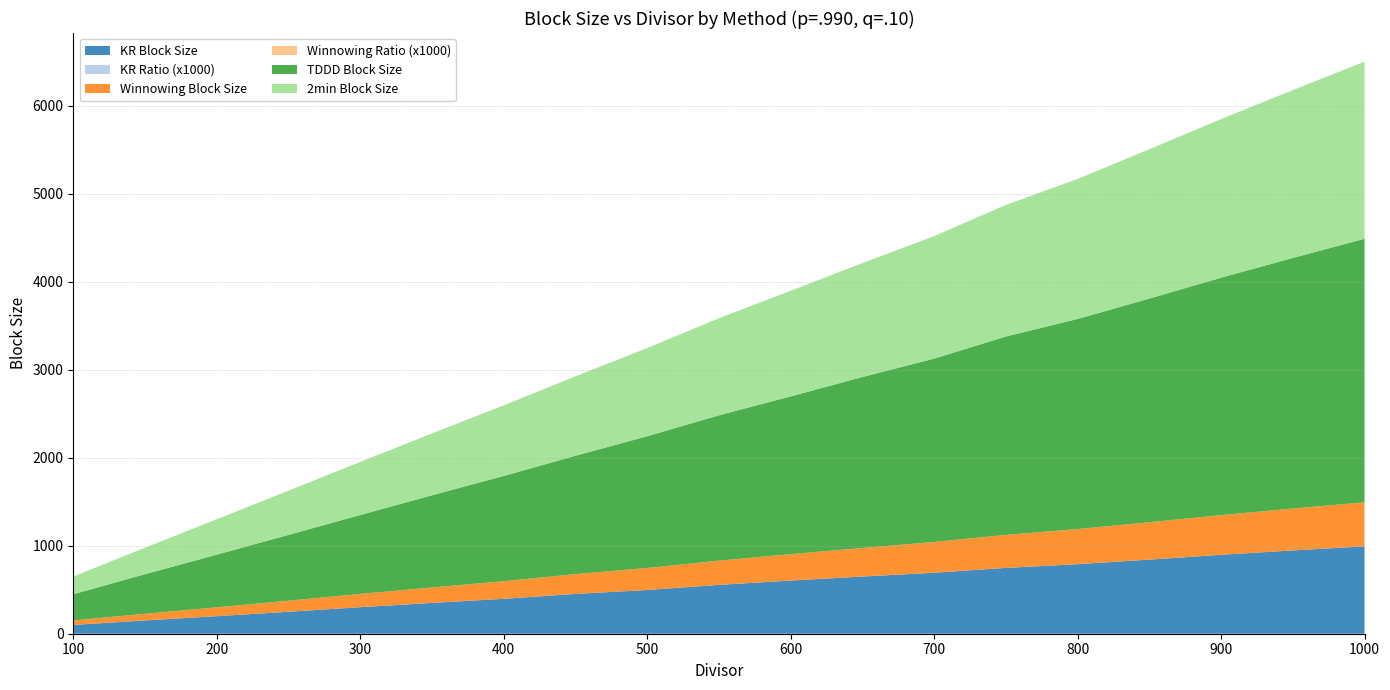

Reading right to left, extract all data points from this chart.

KR Block Size: 1000=992.6	950=946.5	900=896.9	850=842.2	800=790.2	750=748.1	700=692.8	650=650.0	600=604.3	550=555.1	500=496.8	450=452.2	400=396.7	350=350.2	300=301.6	250=249.7	200=199.4	150=150.8	100=99.9
KR Ratio (x1000): 1000=0.0	950=0.0	900=0.0	850=0.0	800=0.0	750=0.0	700=0.0	650=0.0	600=0.0	550=0.0	500=0.0	450=0.0	400=0.0	350=0.0	300=0.1	250=0.1	200=0.1	150=0.1	100=0.2
Winnowing Block Size: 1000=501.0	950=476.1	900=450.6	850=424.8	800=399.3	750=374.7	700=349.8	650=324.4	600=300.0	550=275.3	500=250.0	450=225.1	400=200.0	350=175.2	300=150.4	250=125.4	200=100.5	150=75.4	100=50.4
Winnowing Ratio (x1000): 1000=0.0	950=0.0	900=0.0	850=0.0	800=0.0	750=0.0	700=0.0	650=0.0	600=0.0	550=0.0	500=0.1	450=0.1	400=0.1	350=0.1	300=0.1	250=0.2	200=0.2	150=0.3	100=0.4
TDDD Block Size: 1000=2994.5	950=2847.4	900=2698.0	850=2541.3	800=2386.9	750=2254.5	700=2083.1	650=1942.7	600=1792.1	550=1651.3	500=1497.1	450=1344.4	400=1196.0	350=1047.4	300=896.9	250=747.9	200=598.1	150=450.0	100=297.9
2min Block Size: 1000=2013.1	950=1907.5	900=1802.5	850=1697.1	800=1591.3	750=1495.0	700=1392.3	650=1294.6	600=1200.3	550=1103.4	500=1002.3	450=902.7	400=801.9	350=702.8	300=603.3	250=502.2	200=402.1	150=301.2	100=201.2